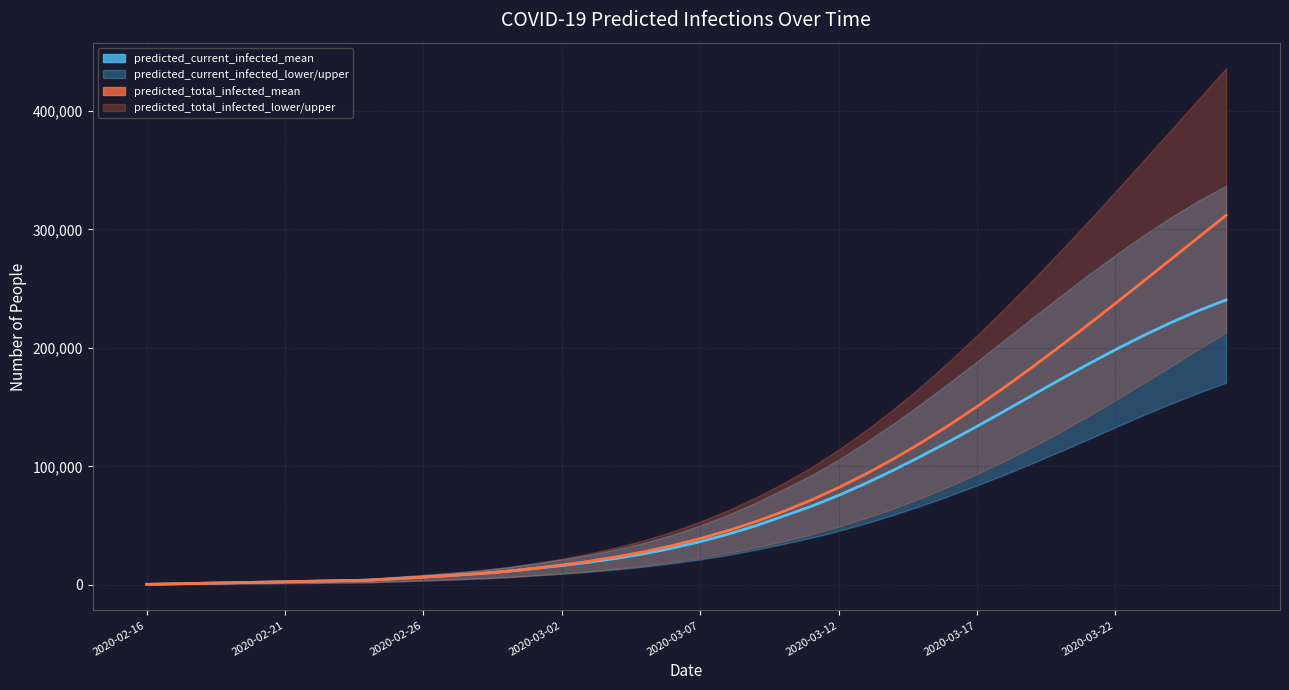

What is the difference between the maximum and minimum values in the predicted_current_infected_mean series?

240019